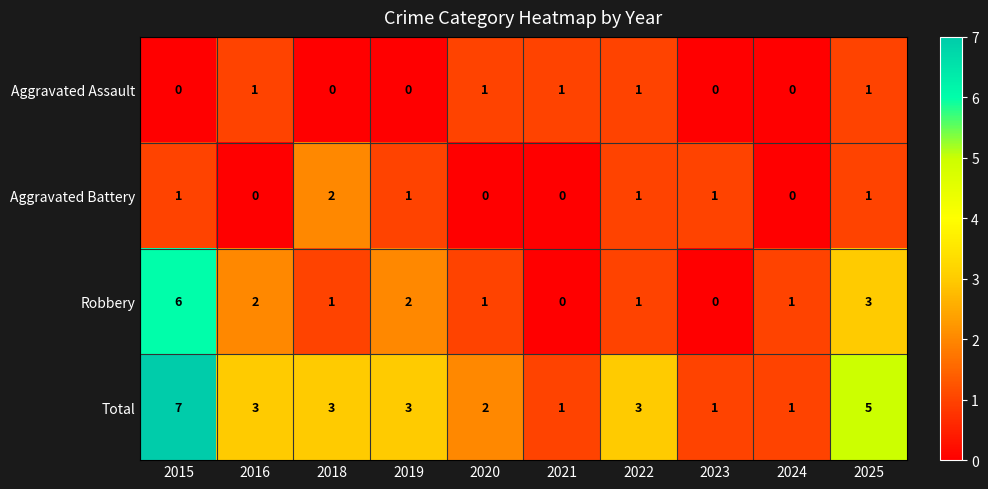

The Total series shows 3 at 2018. True or false?

True